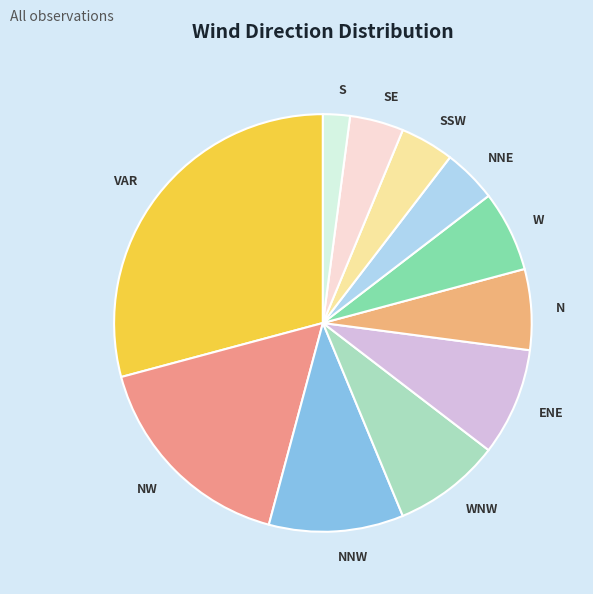

True or false: WNW accounts for 8% of the total.

True